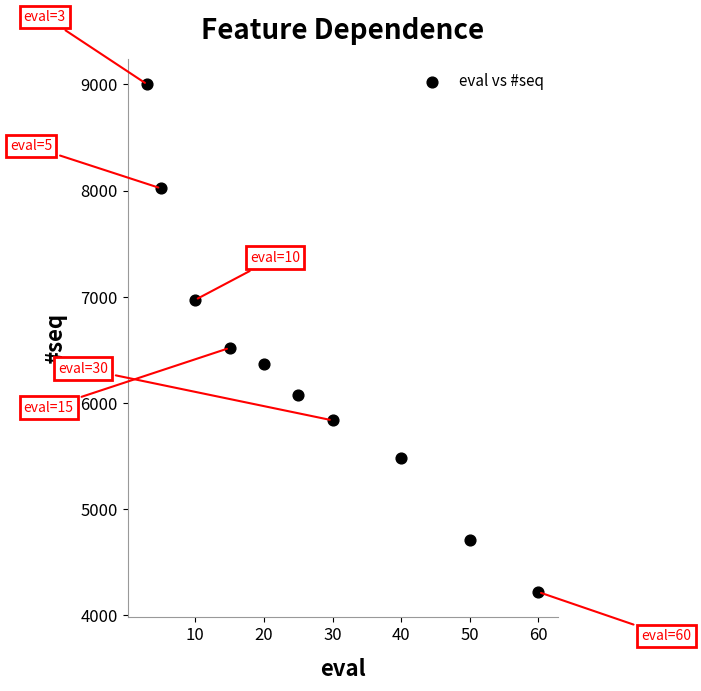

What is the average X value?

26